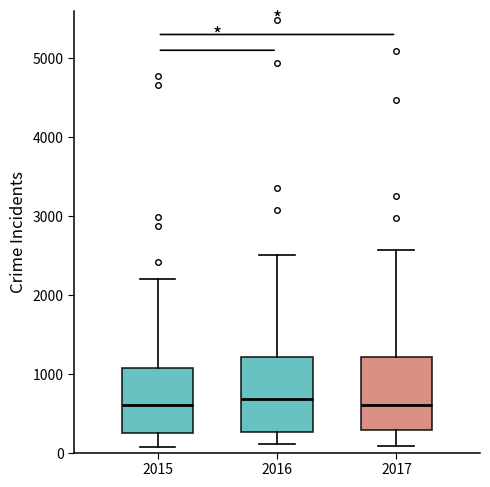

Reading left to right, transcribe this box plot: for each box, give where its median line is, the range the box spans, and where its two whiskers end, as read against the y-axis. The values are not printed on the chart, so give them approximately, as read against the axis.

2015: median 600, box 300 to 1100, whiskers 100 to 2200
2016: median 700, box 300 to 1200, whiskers 100 to 2500
2017: median 600, box 300 to 1200, whiskers 100 to 2600